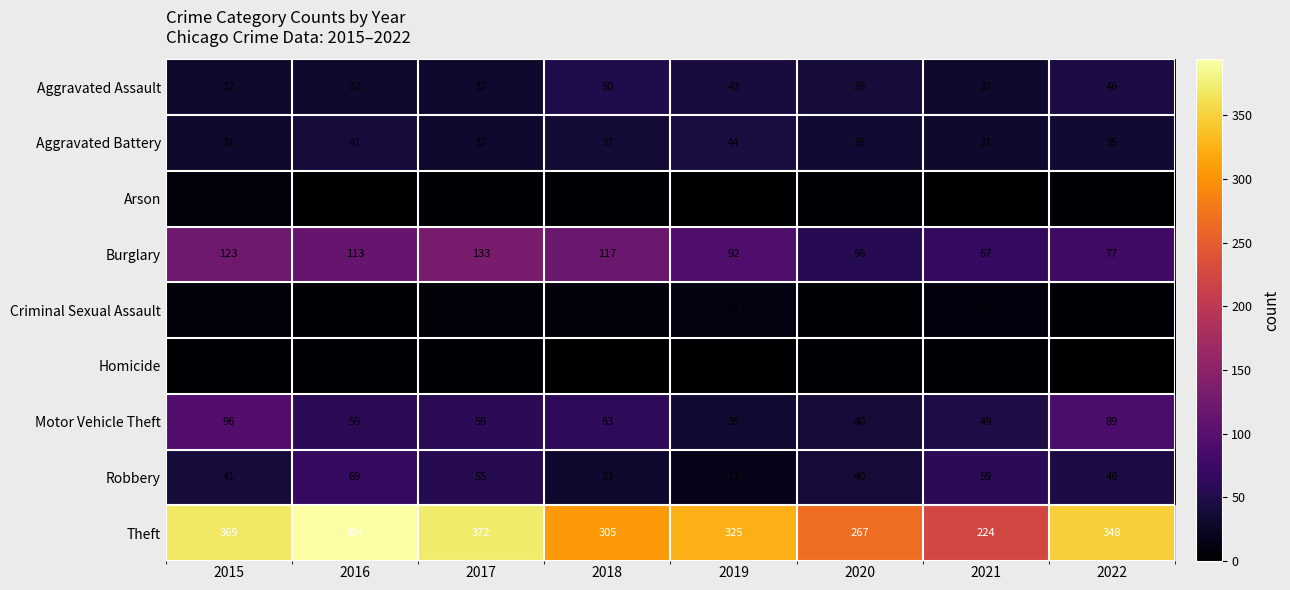

What is the difference between the maximum and minimum values in the Theft series?

170